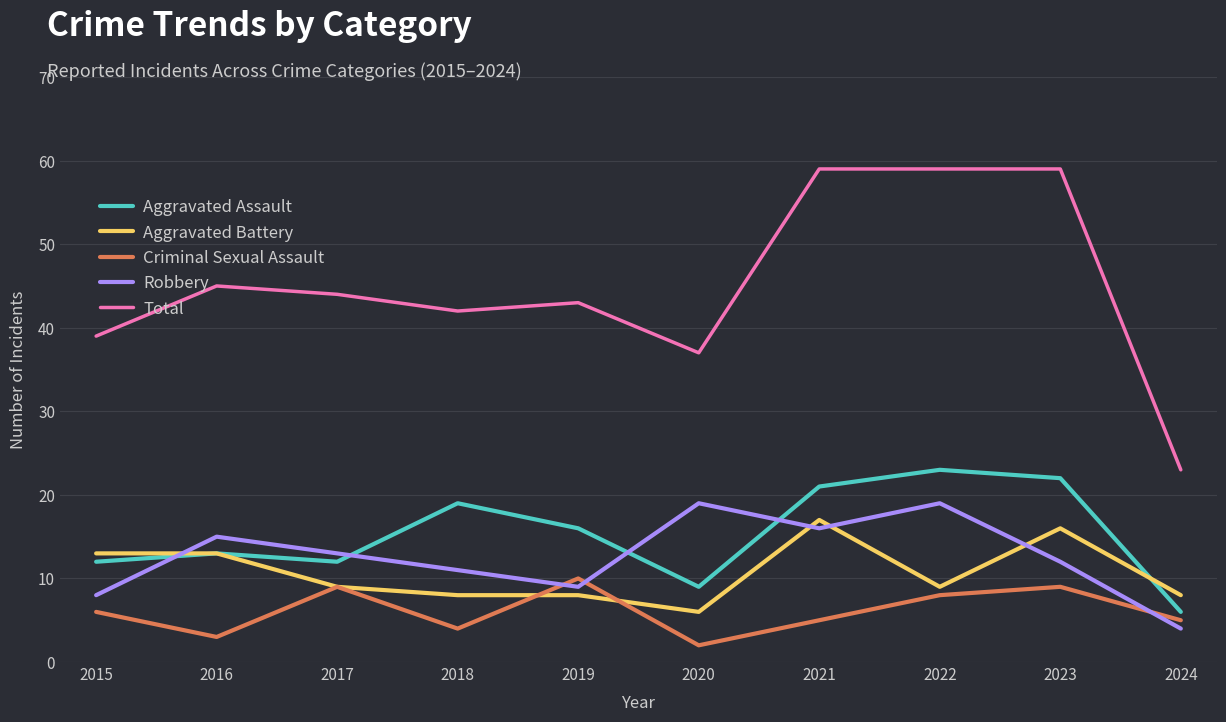

What is the difference between the maximum and second lowest values in the Aggravated Assault series?

14